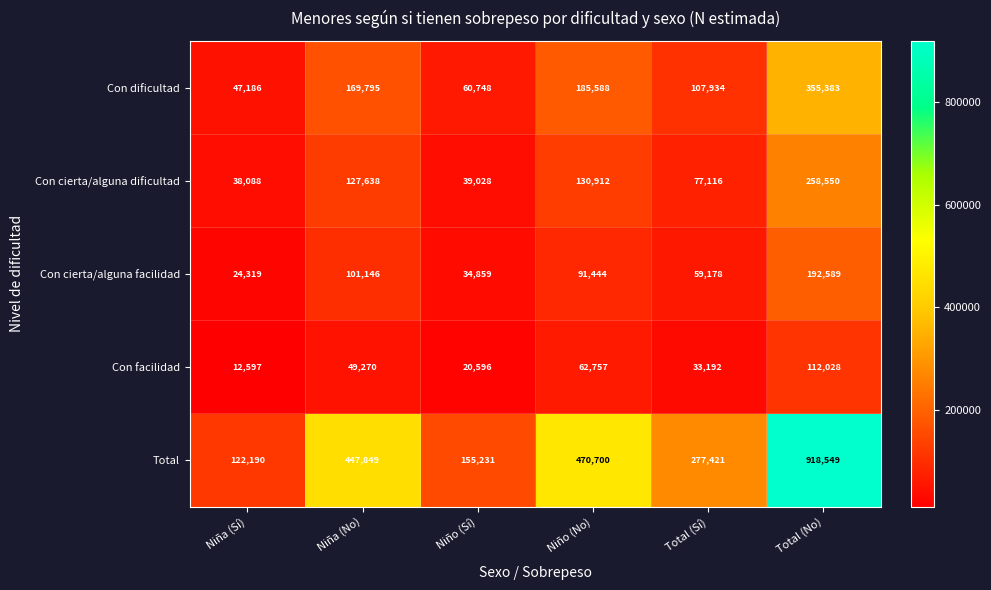

What is the sum of the Con cierta/alguna facilidad values at Total (Sí) and Total (No)?

251767